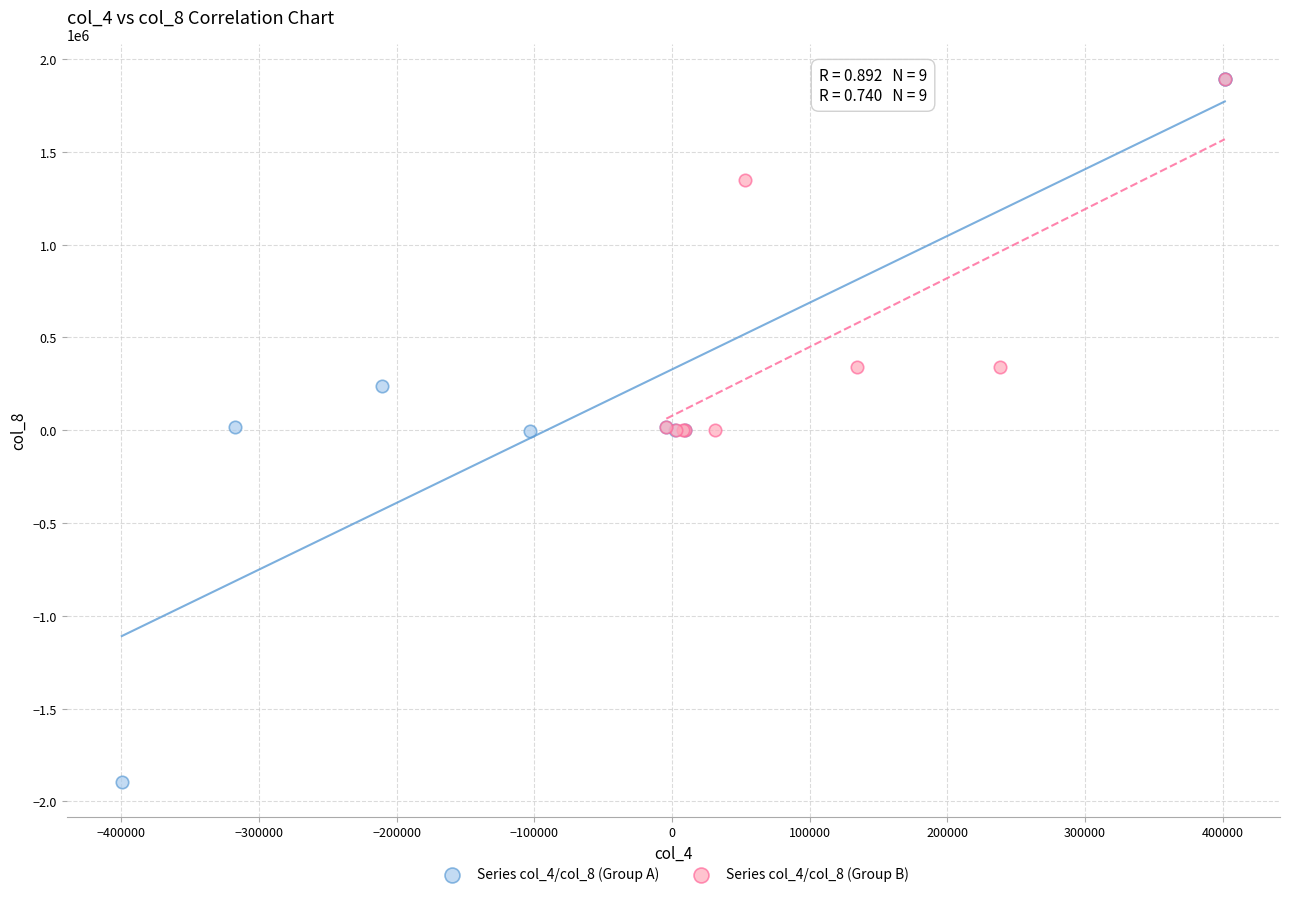

Which series contains the lowest Y value?

Series col_4/col_8 (Group A)